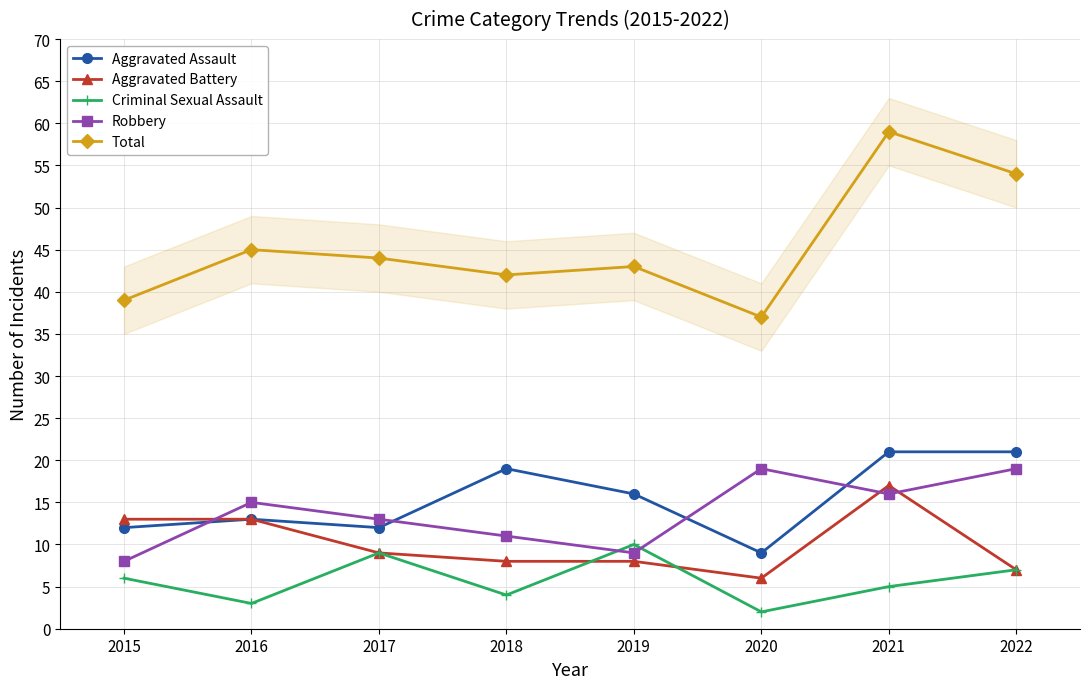

Where is Aggravated Assault nearest to the value 15?

2019